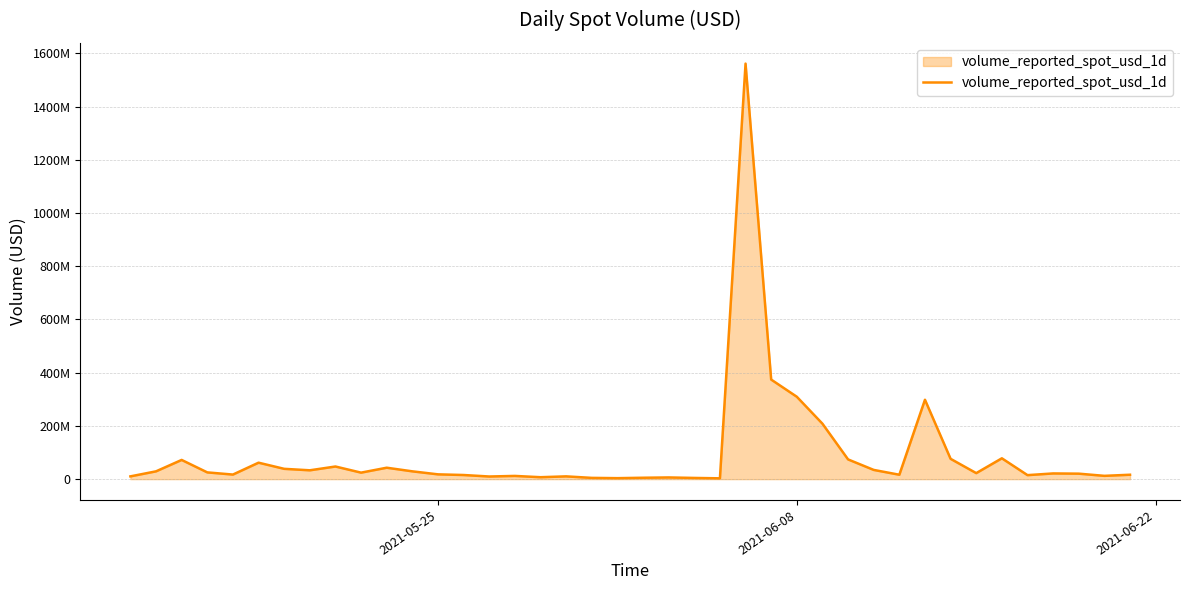

How many interior local valleys (lower than both neighbors) does the data have?

11